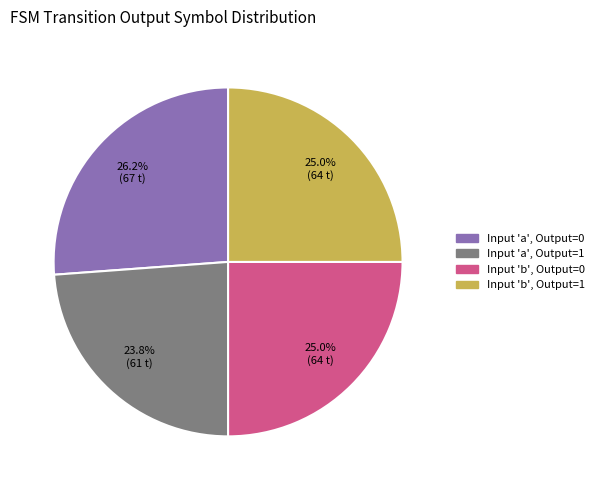

Count the number of slices in the pie.

4